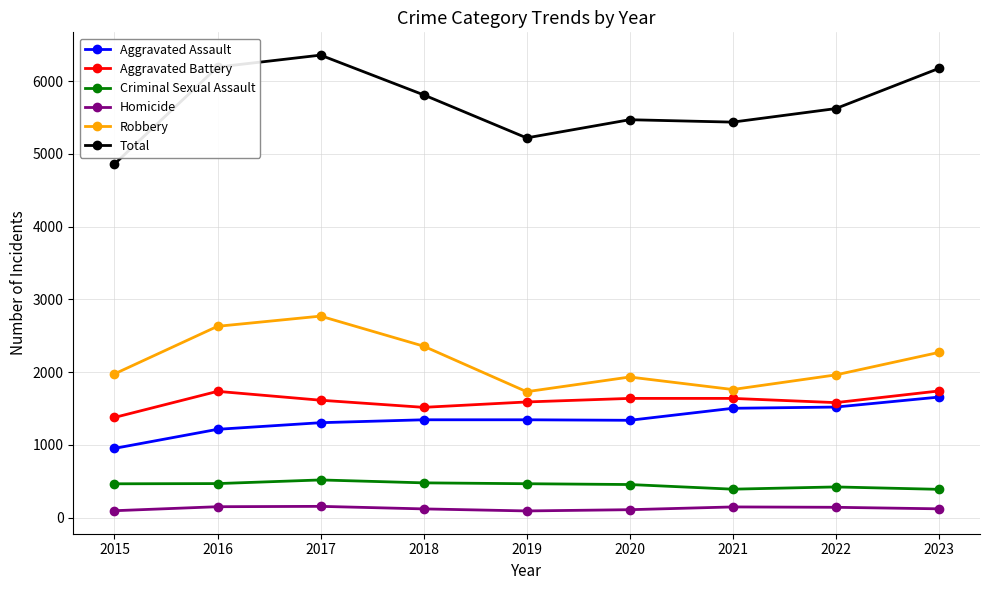

What is the maximum value shown in the chart?

6357